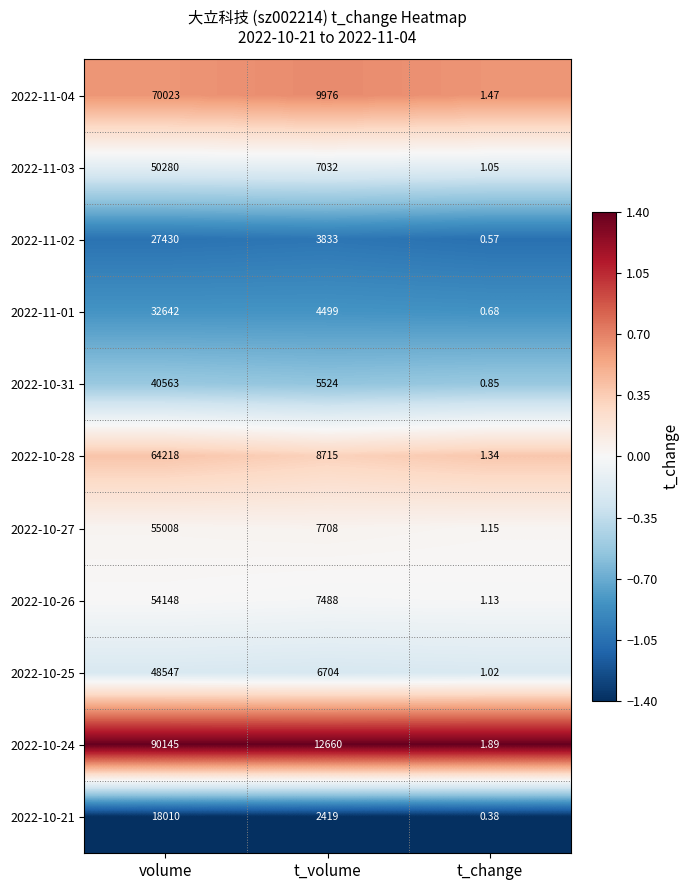

Which label corresponds to the smallest value in the chart?

t_change